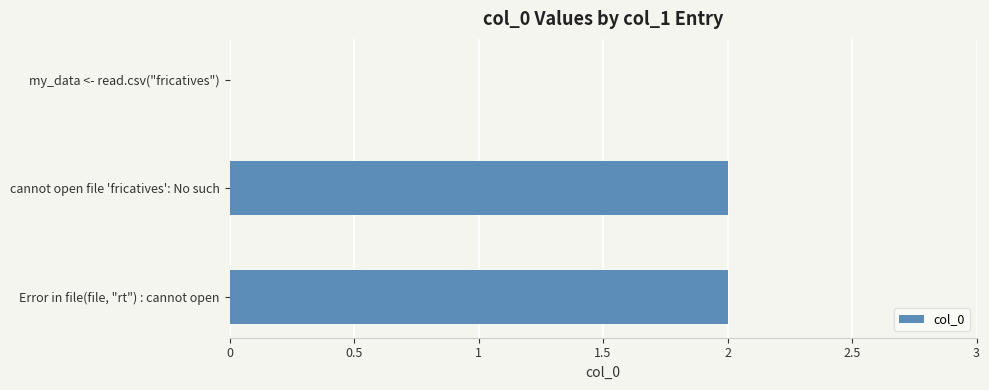

Are the bars grouped side by side (vs. stacked)?

No